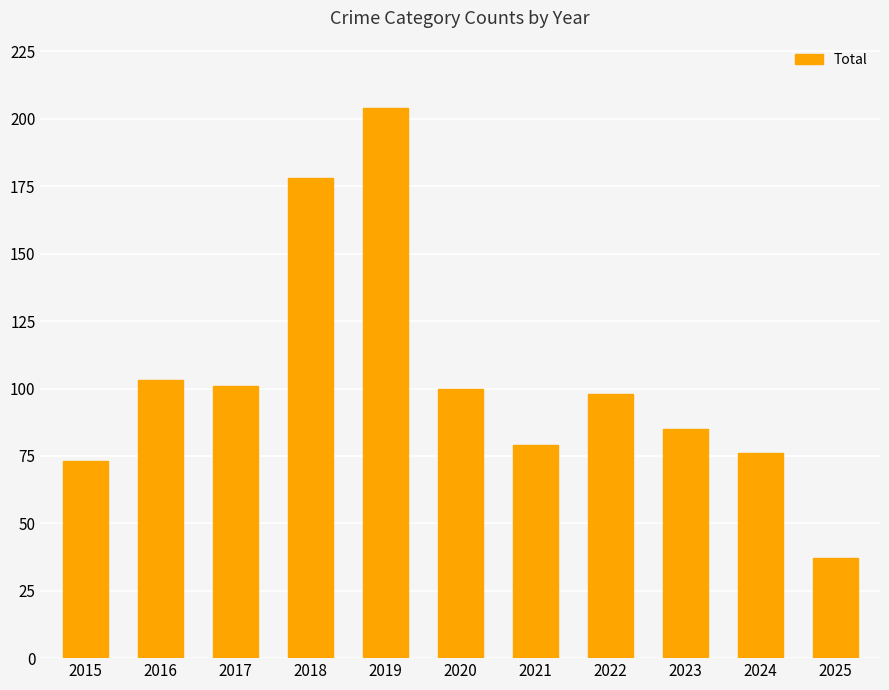

Reading right to left, list all the values displayed in this chart.

2025=37	2024=76	2023=85	2022=98	2021=79	2020=100	2019=204	2018=178	2017=101	2016=103	2015=73